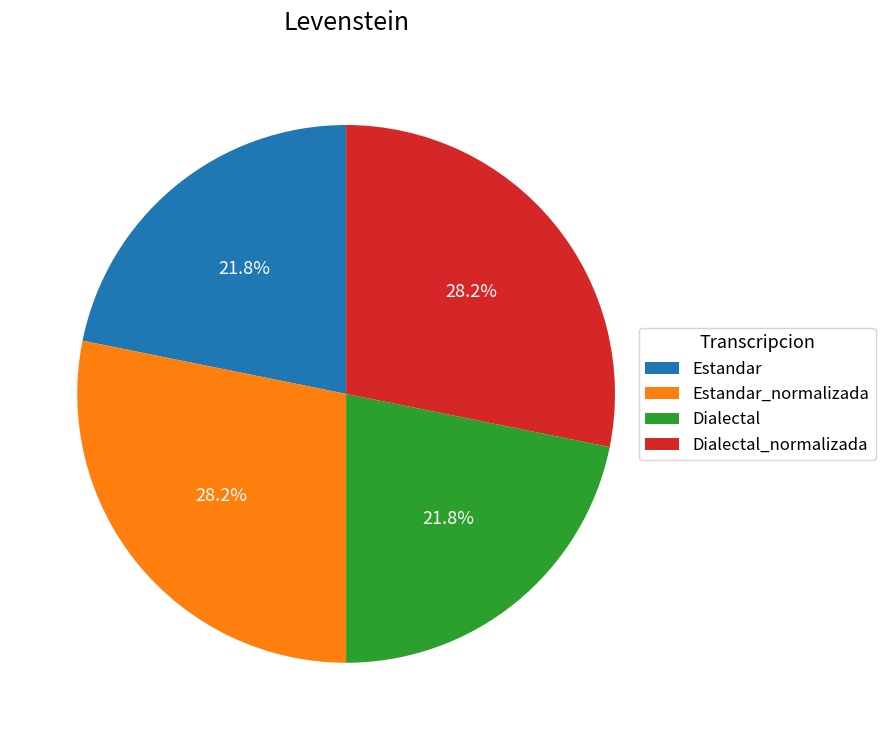

How many slices are in this pie chart?

4